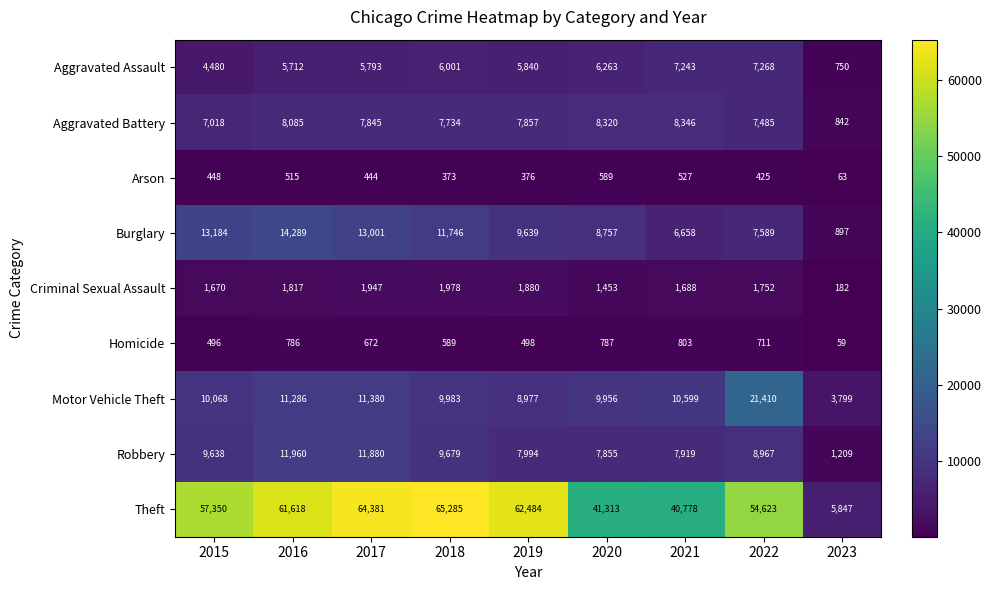

Which series has the largest range (max minus min)?

Theft